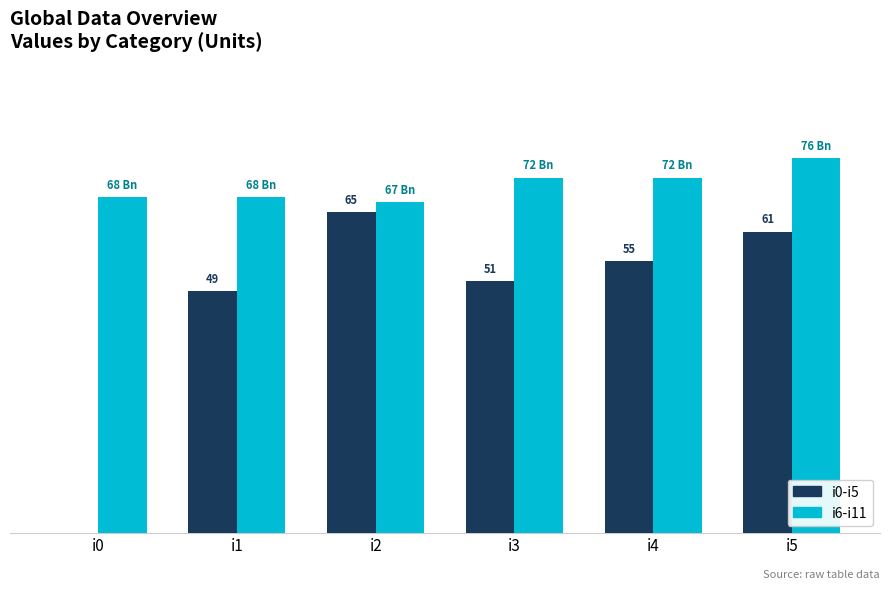

What are all the series names shown in the legend?

i0-i5, i6-i11